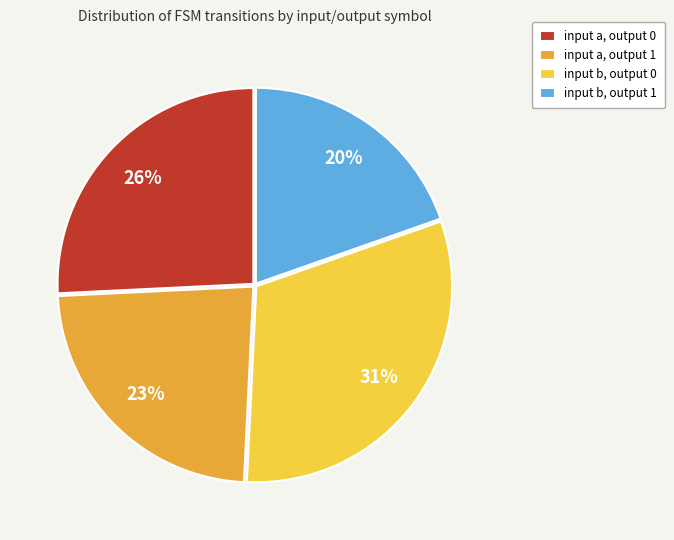

What percentage is the input a, output 1 slice, to the nearest percent?

23%